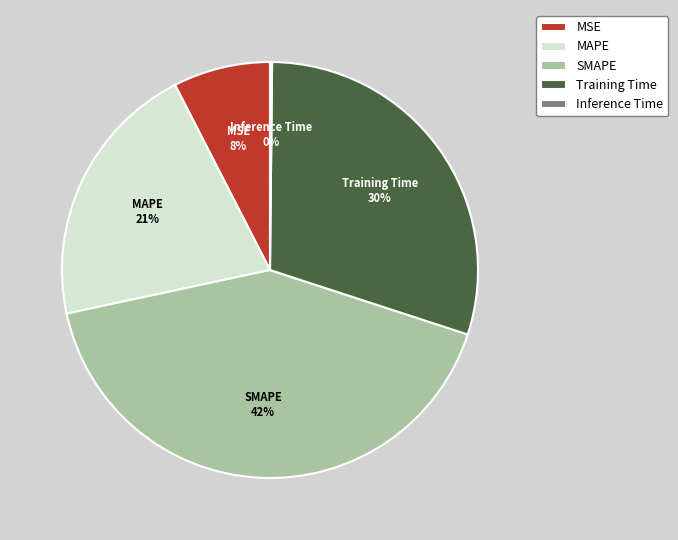

Which slice is the largest?

SMAPE